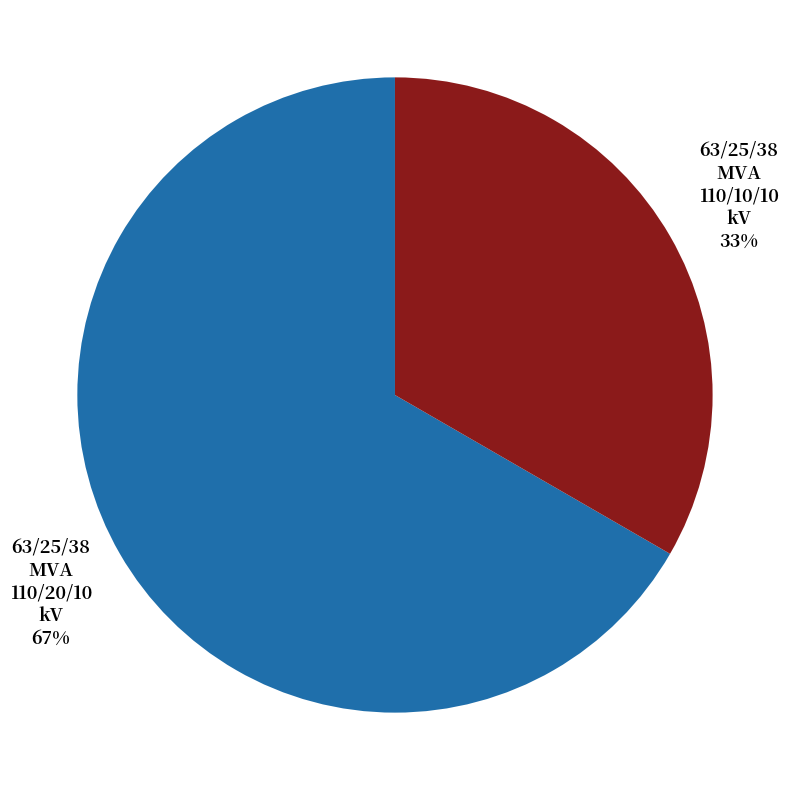

Is there any slice that represents more than half of the pie?

Yes